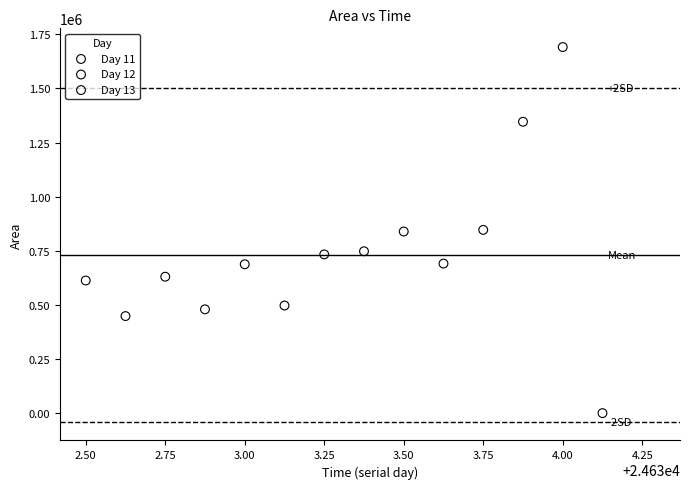

Which series contains the highest Y value?

Day 13